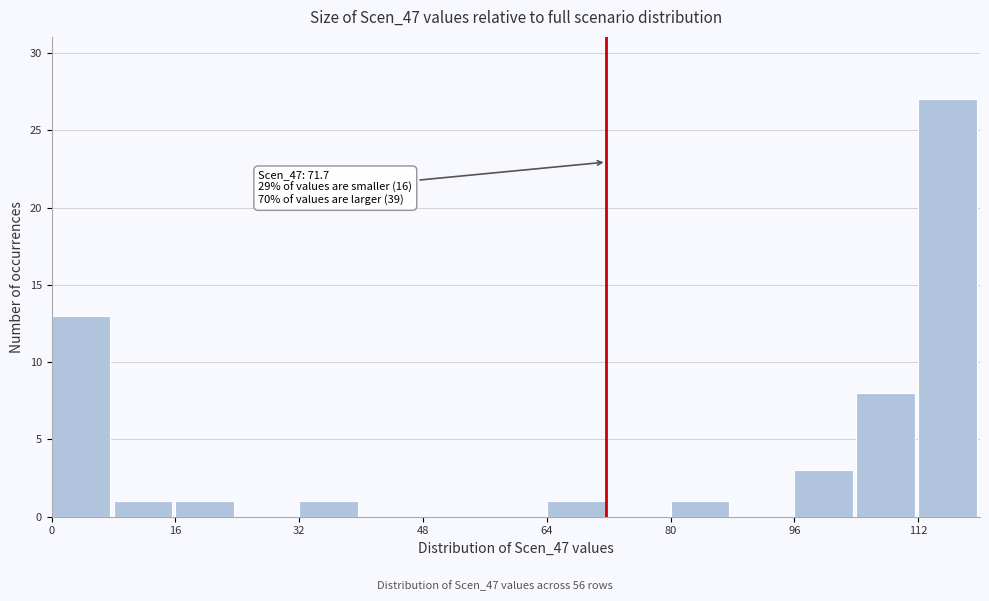

Over which range of the x-axis is the bar tallest?

112 to 120